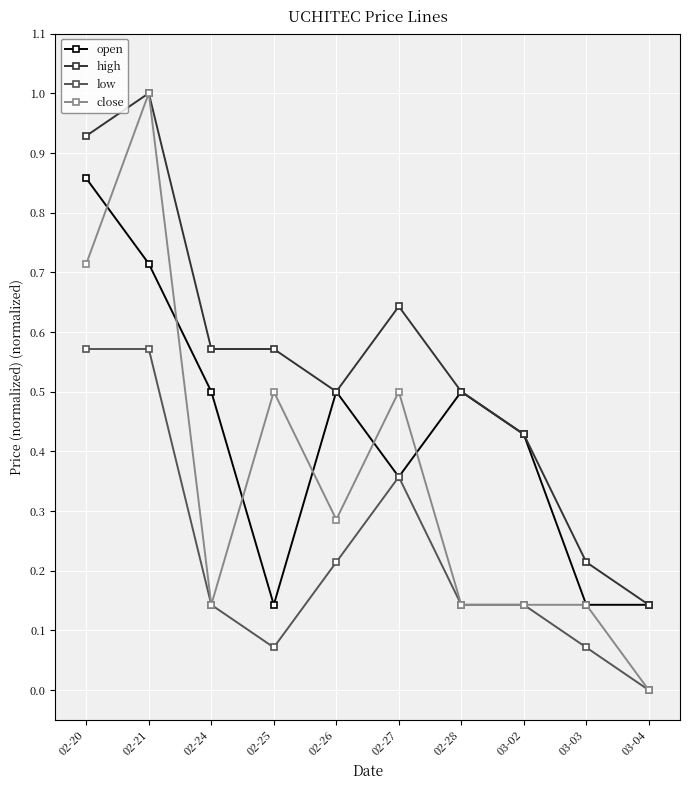

List the series in order of their overall mean, highest first.

high, open, close, low